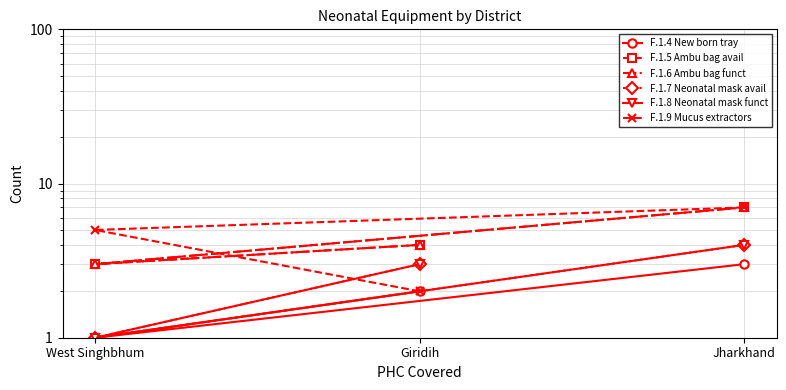

What is the average value of the F.1.4 New born tray series?

2